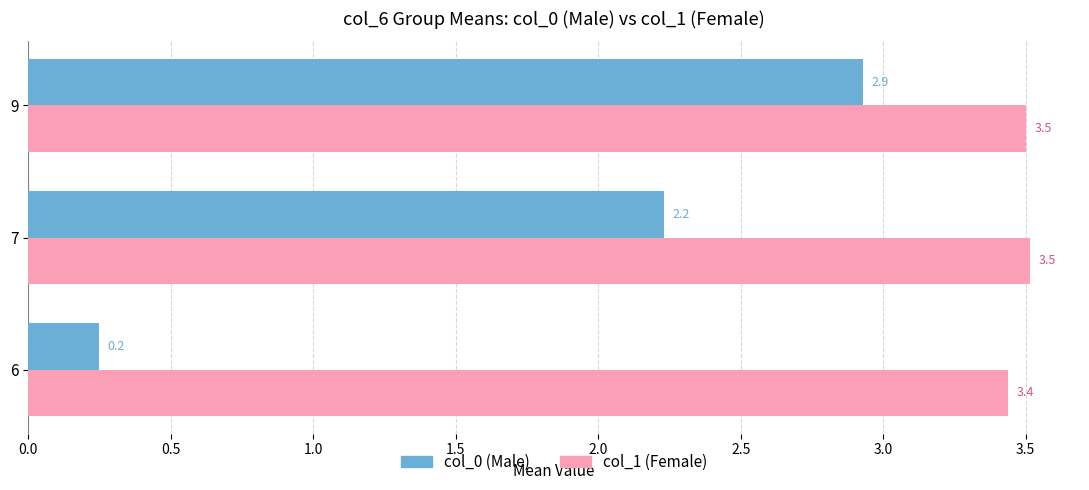

Which category has the highest value across all series?

7